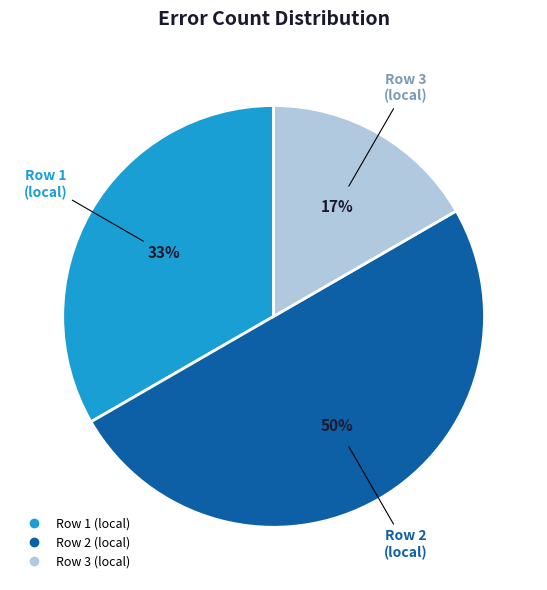

Approximately how many times larger is the value at Row 3 (local) compared to Row 1 (local)?

0.5